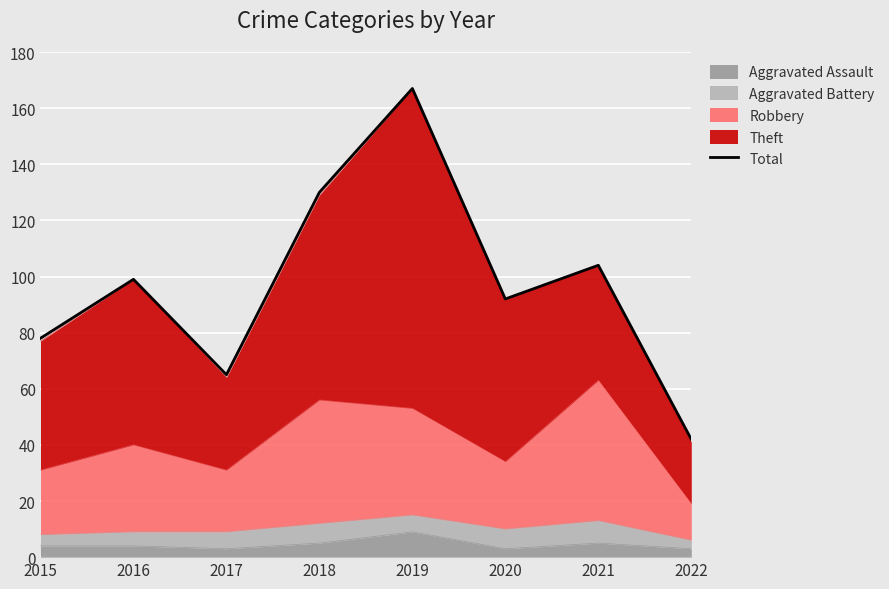

At which label is the value closest to 104?

2021